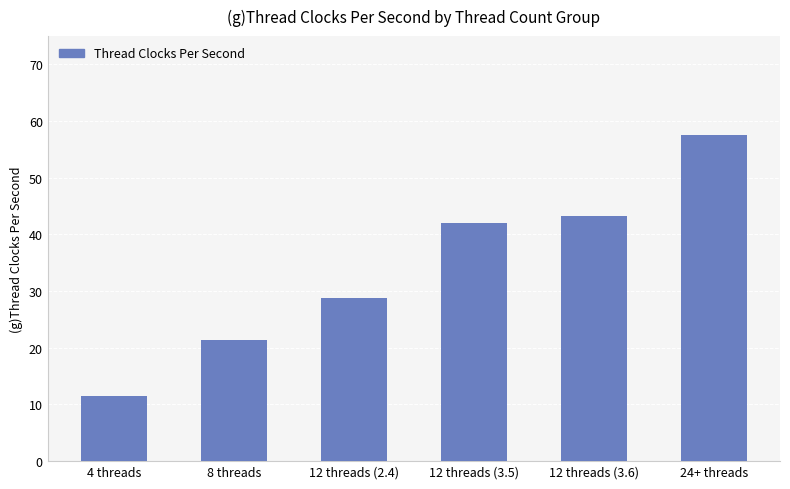

True or false: the data shows 14.0 at 8 threads.

False